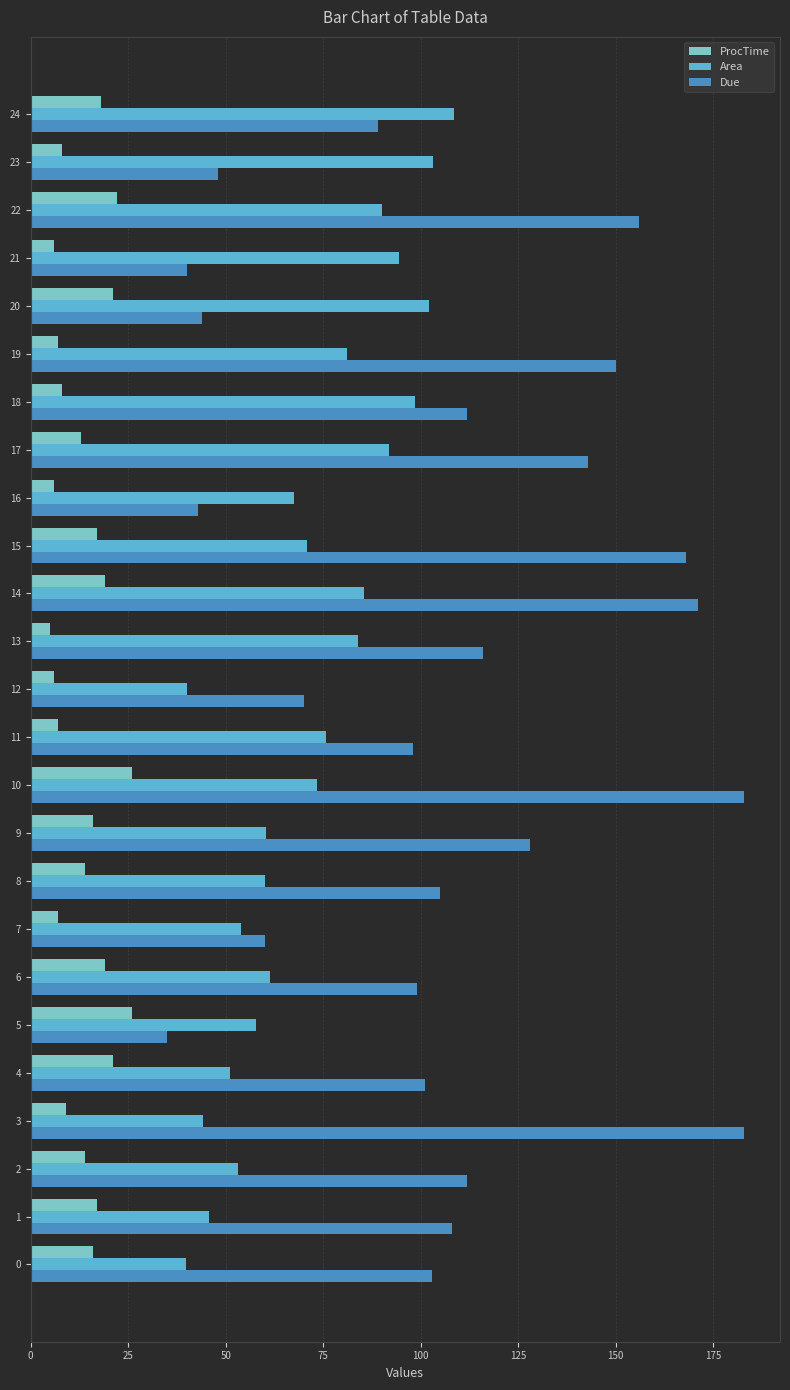

What is the maximum value for Due?

183.0